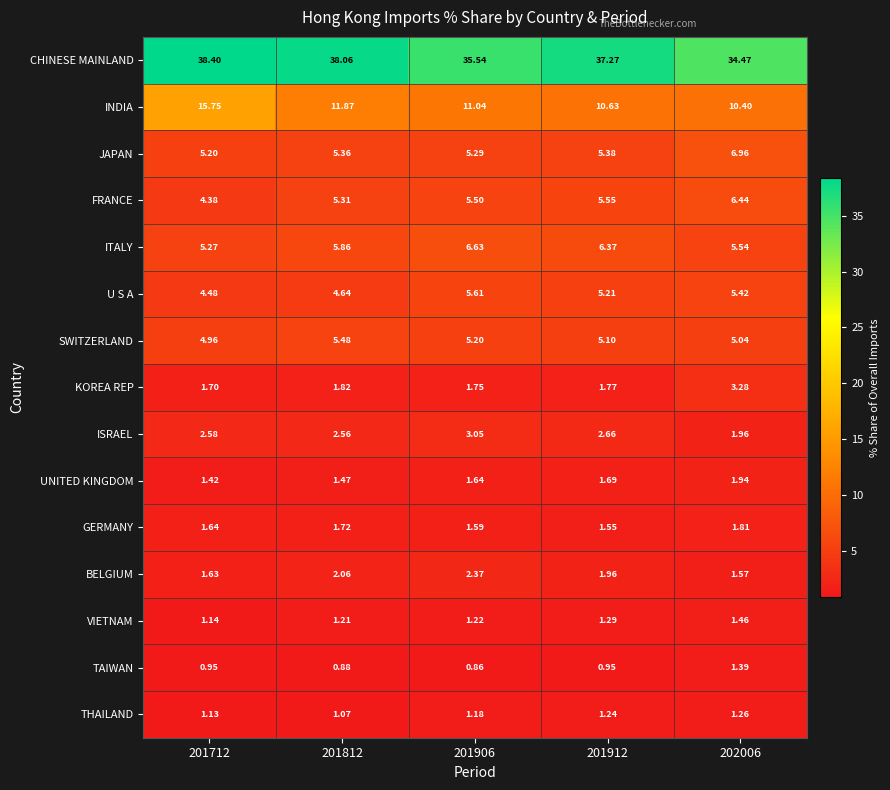

Rank the series at 202006 from highest to lowest value.

CHINESE MAINLAND, INDIA, JAPAN, FRANCE, ITALY, U S A, SWITZERLAND, KOREA REP, ISRAEL, UNITED KINGDOM, GERMANY, BELGIUM, VIETNAM, TAIWAN, THAILAND